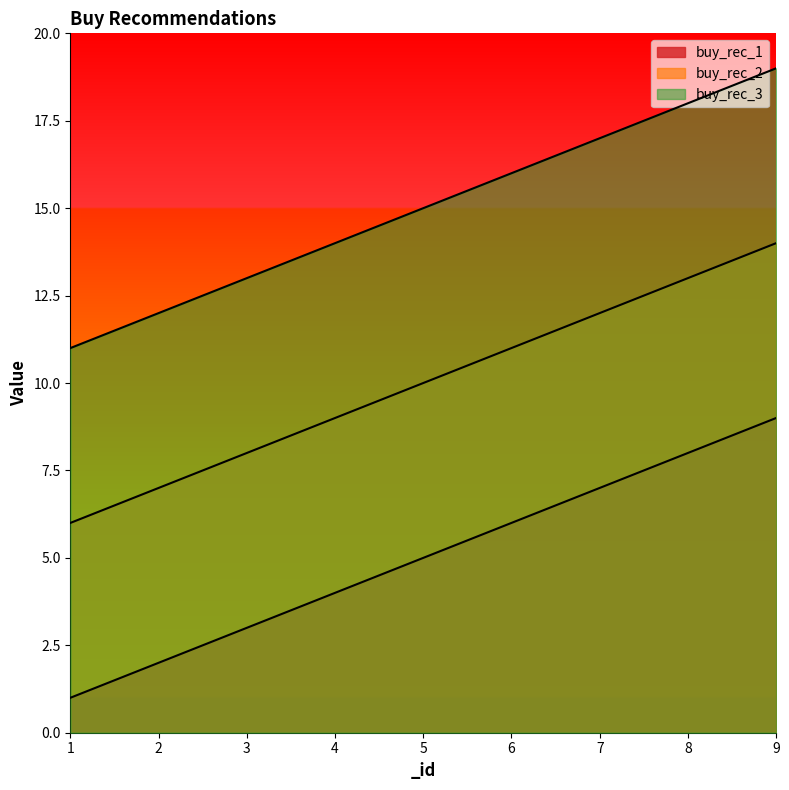

Rank the series by their average value, from lowest to highest.

buy_rec_1, buy_rec_2, buy_rec_3